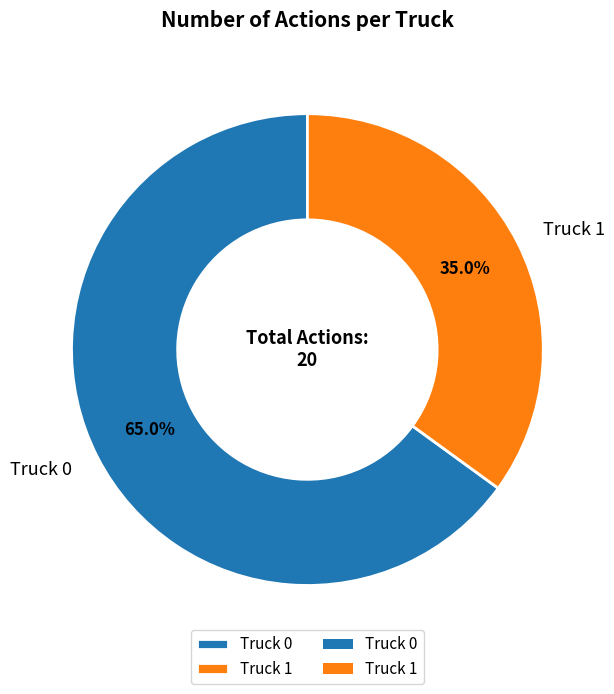

Is there a majority slice in this chart?

Yes